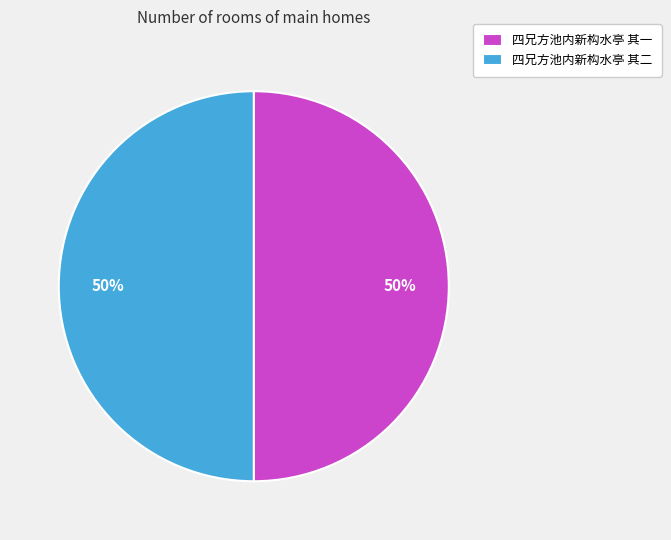

To the nearest percent, what percentage of the pie is 四兄方池内新构水亭 其一?

50%